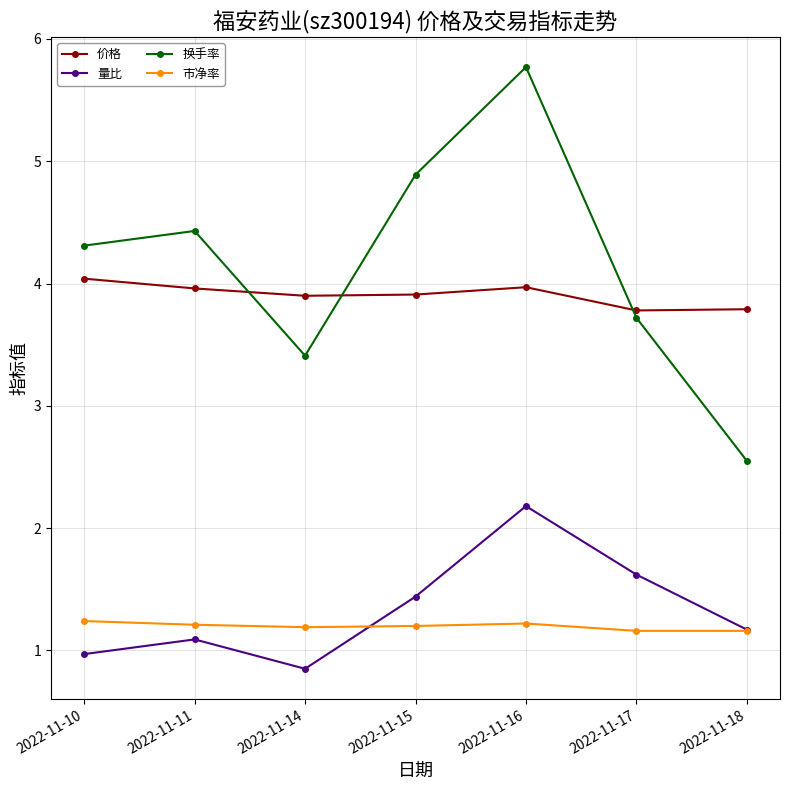

True or false: 市净率 has more than 0 points higher than both neighbors.

True